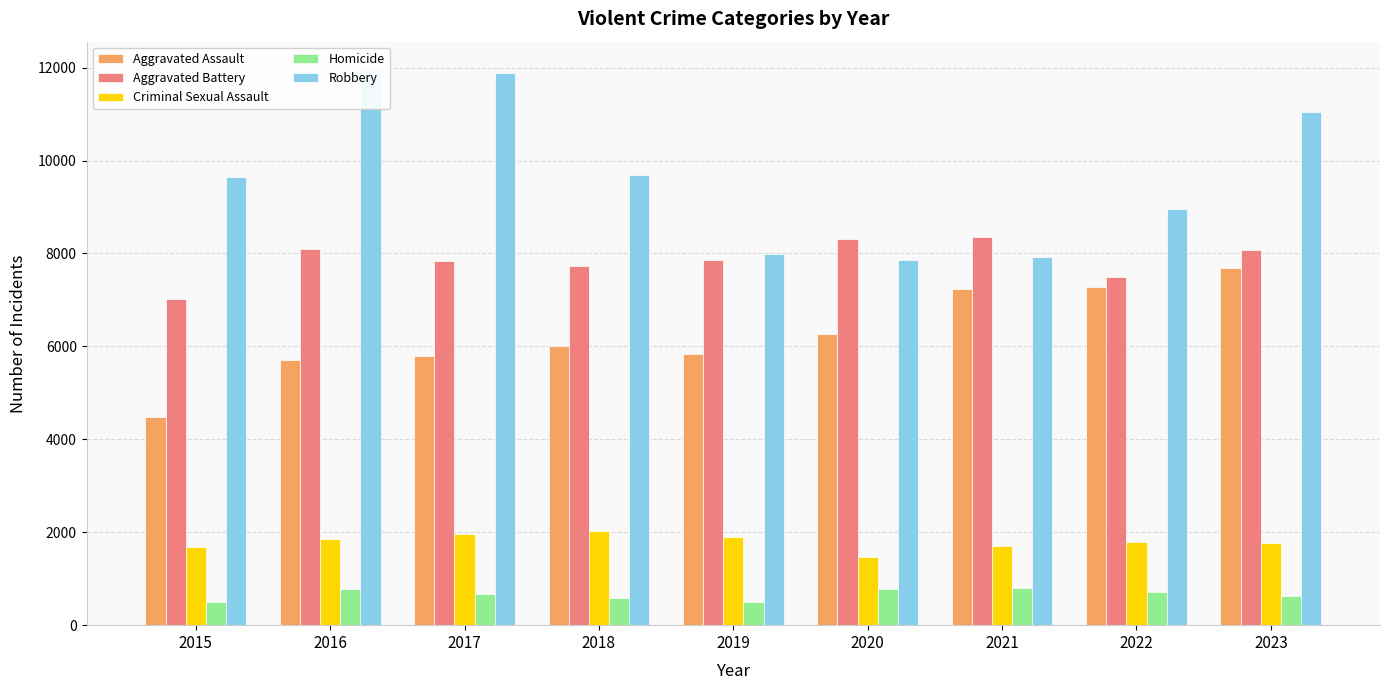

What is the minimum value shown in the chart?

496